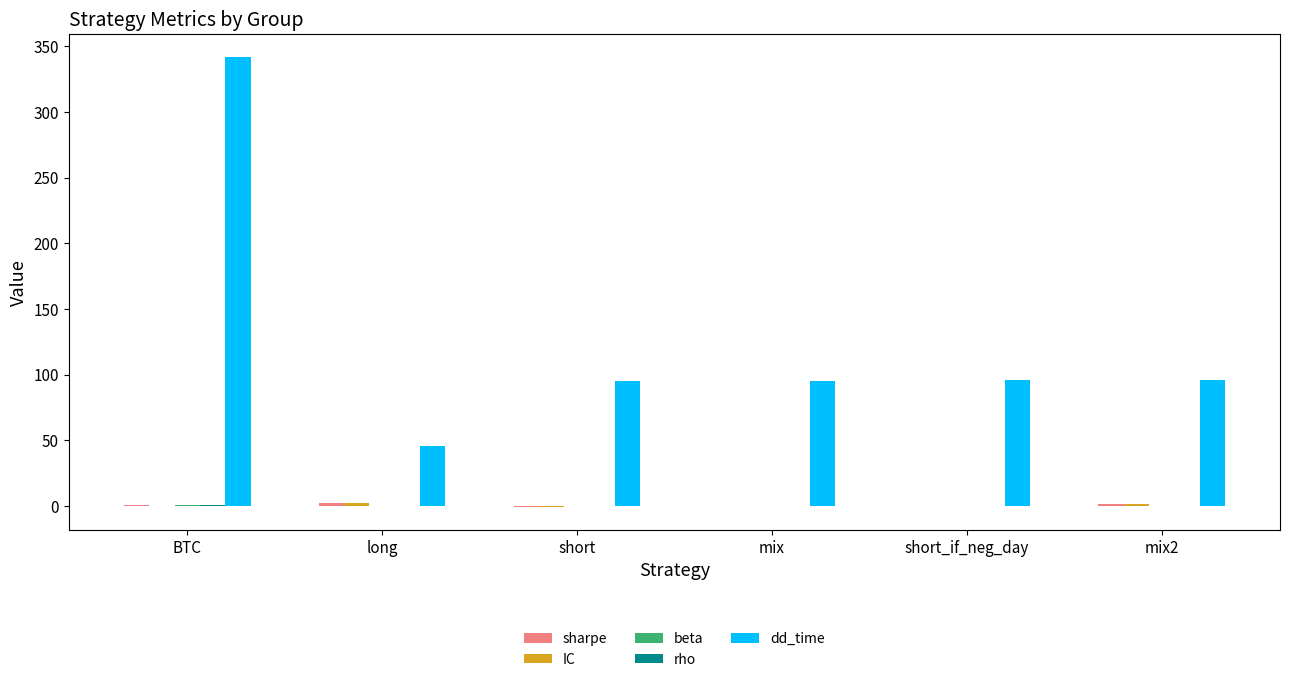

What is the greatest value displayed?

342.0